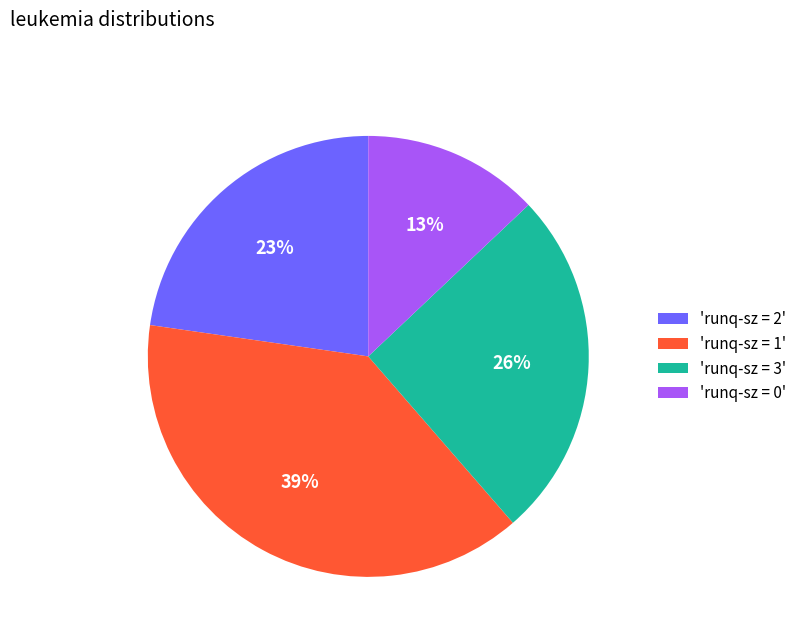

Count the number of slices in the pie.

4